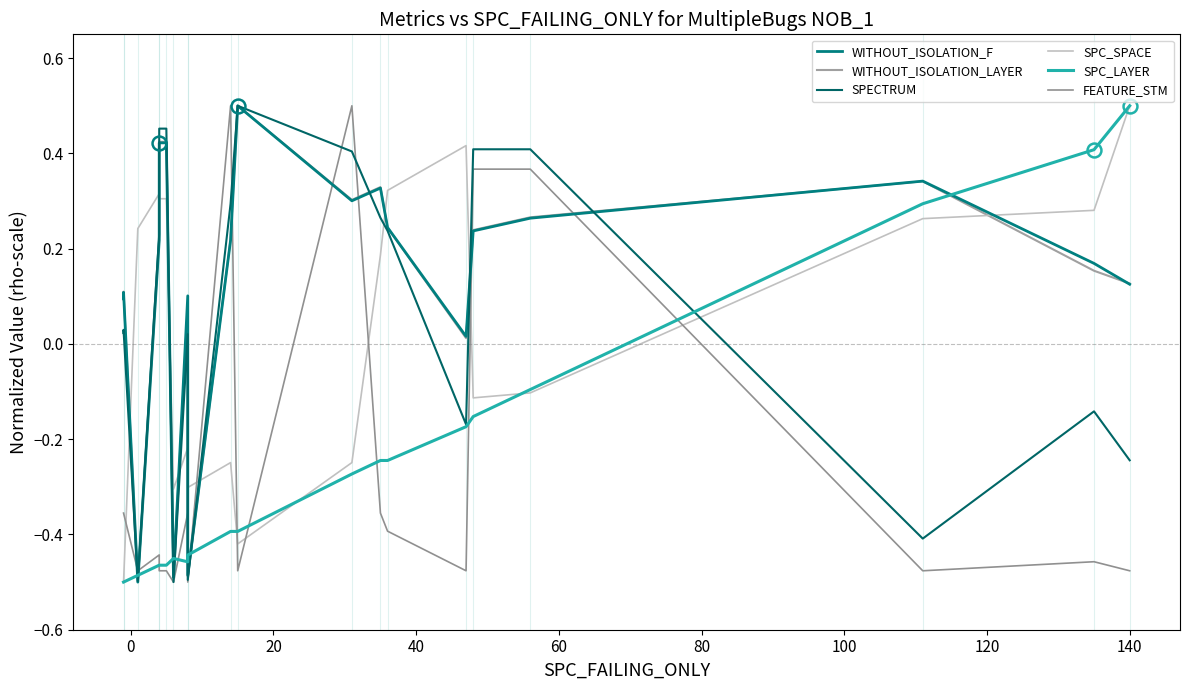

How many values in the WITHOUT_ISOLATION_LAYER series are below 0?

3